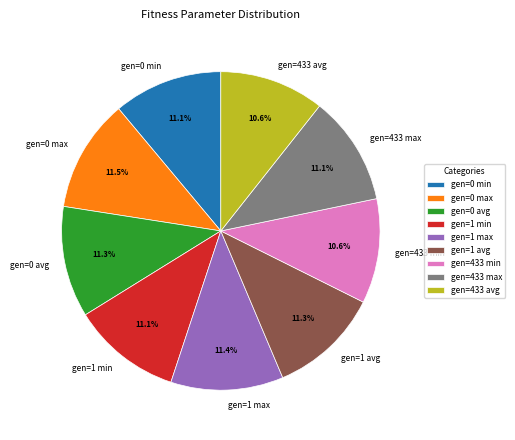

What percentage is the gen=433 min slice, to the nearest percent?

11%